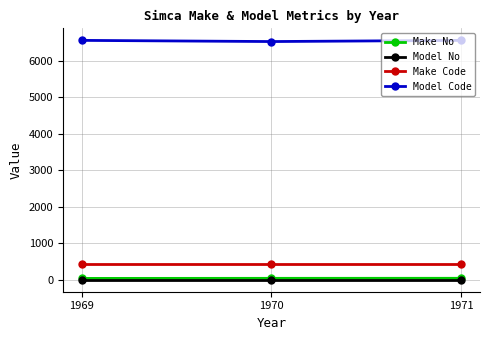

At how many categories does at least one series exceed 3142?

3